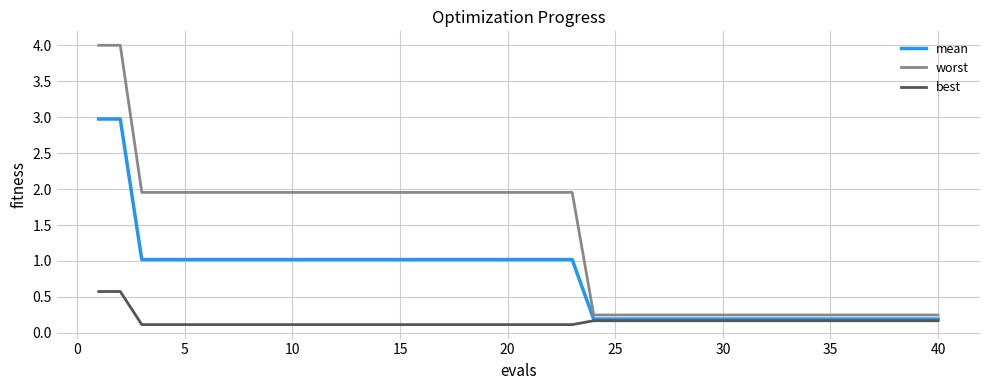

What is the maximum value for best?

0.6